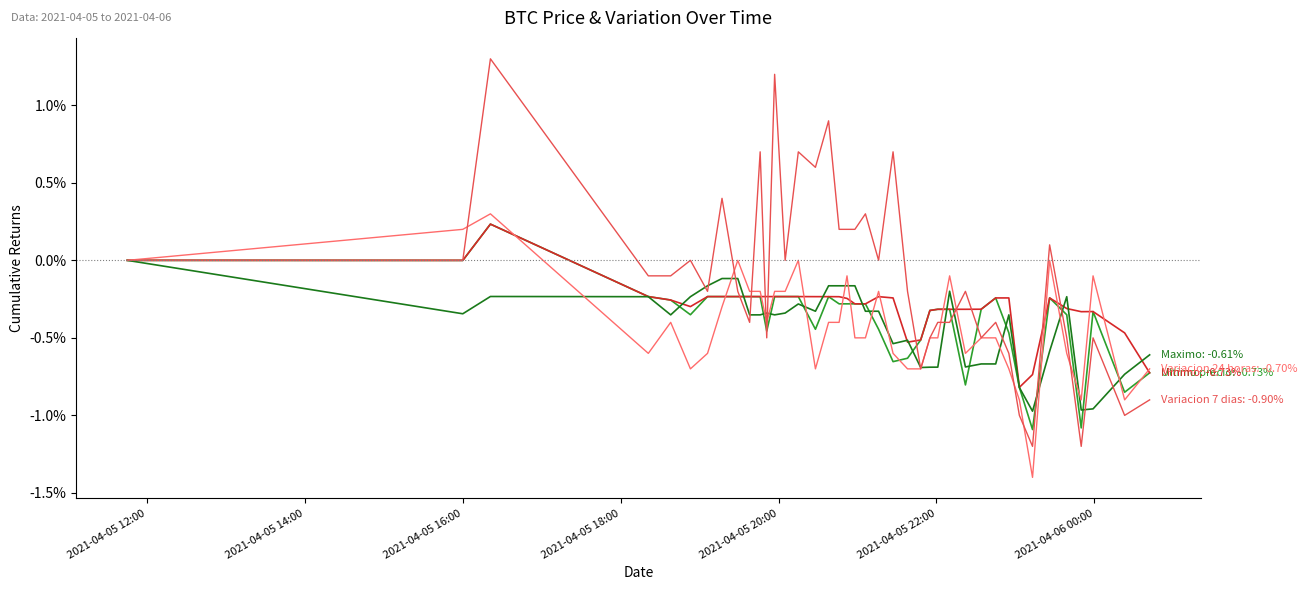

What is the maximum value shown in the chart?

1.3